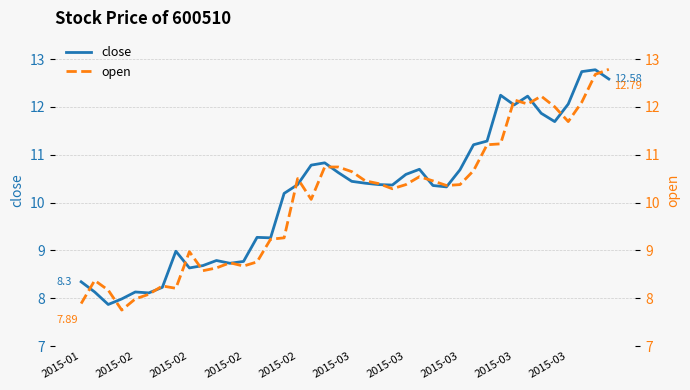

Rank the series by their maximum value, from highest to lowest.

open, close